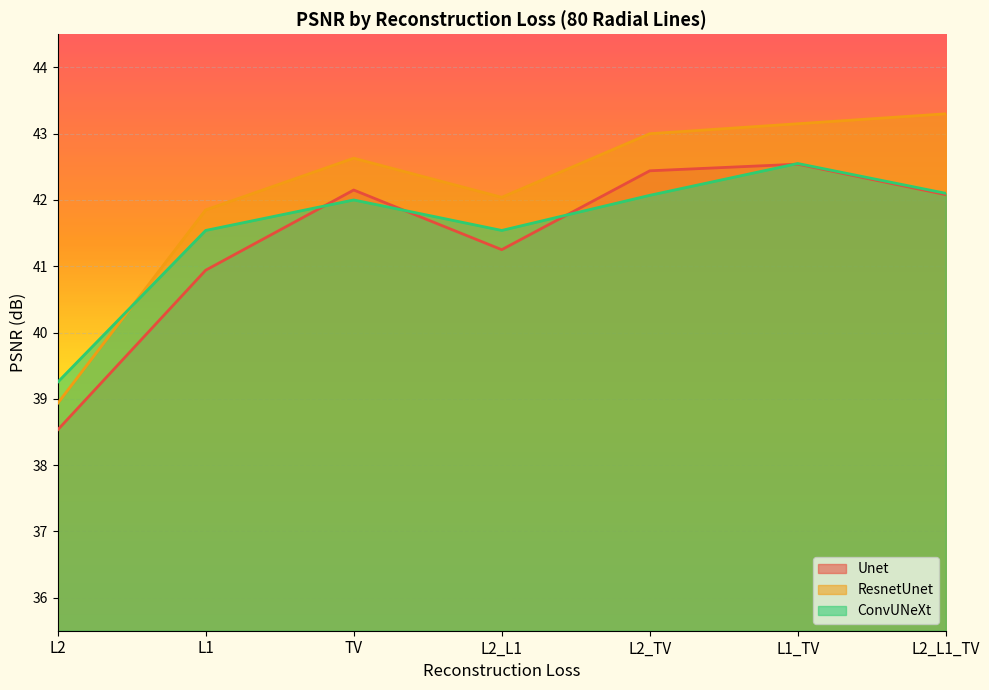

How many data points in Unet are less than 42?

3